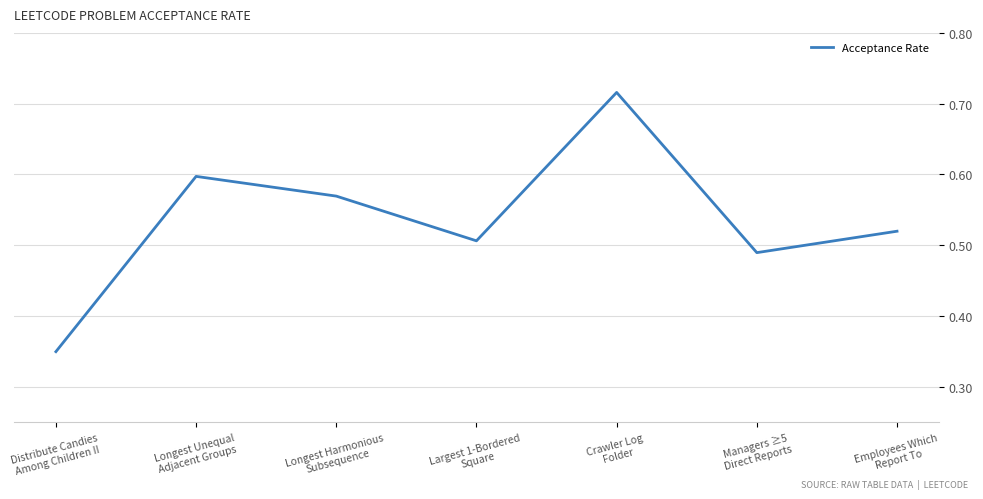

Which label corresponds to the smallest value in the chart?

Distribute Candies
Among Children II